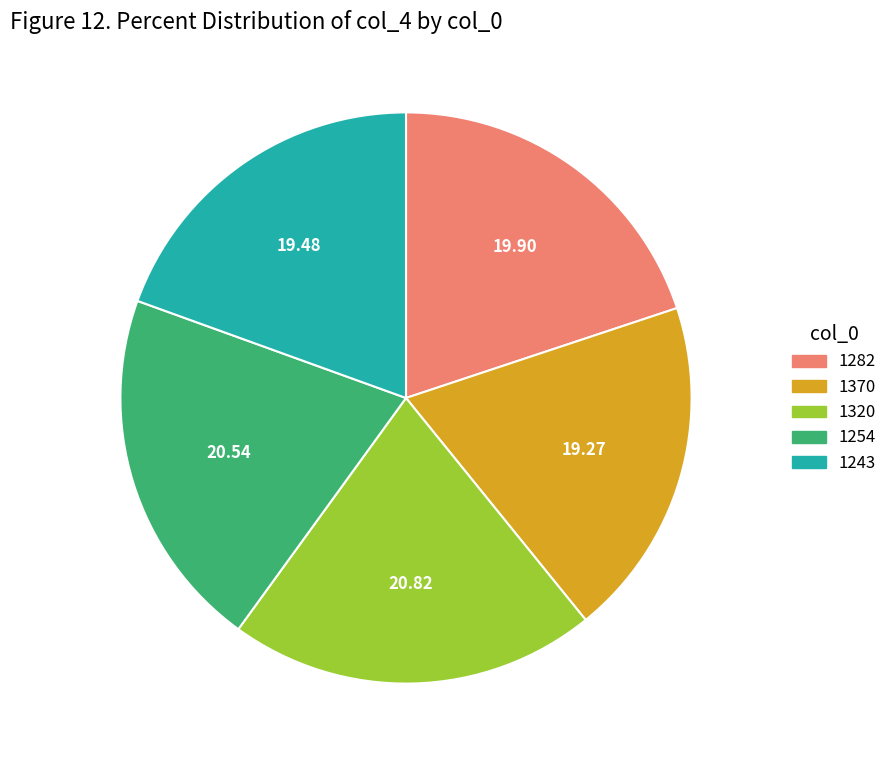

Which has a higher value, 1320 or 1282?

1320